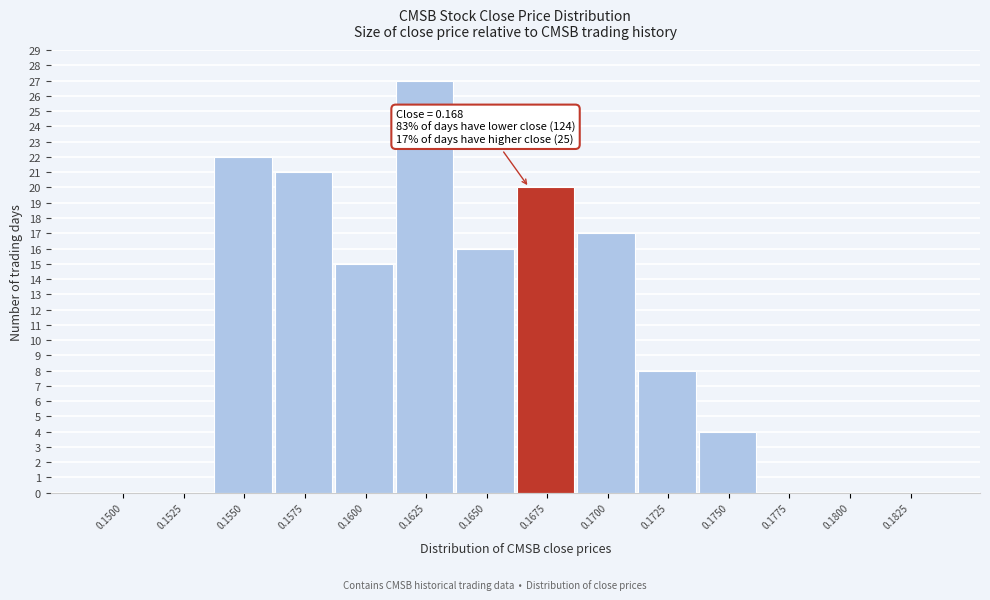

Reading left to right, list all the values displayed in this chart.

0.1500=0	0.1525=0	0.1550=22	0.1575=21	0.1600=15	0.1625=27	0.1650=16	0.1675=20	0.1700=17	0.1725=8	0.1750=4	0.1775=0	0.1800=0	0.1825=0